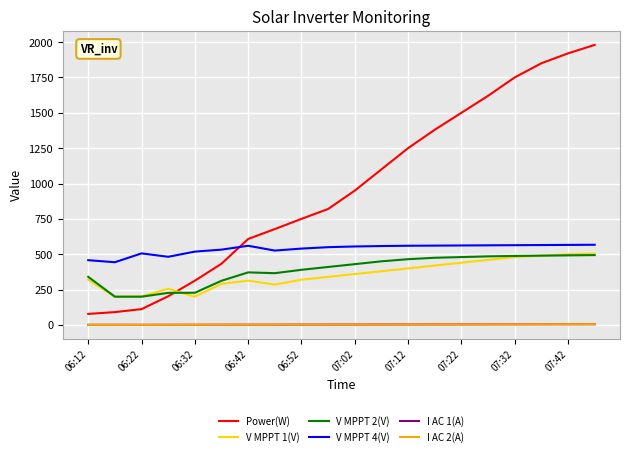

What is the maximum value for V MPPT 1(V)?

505.0